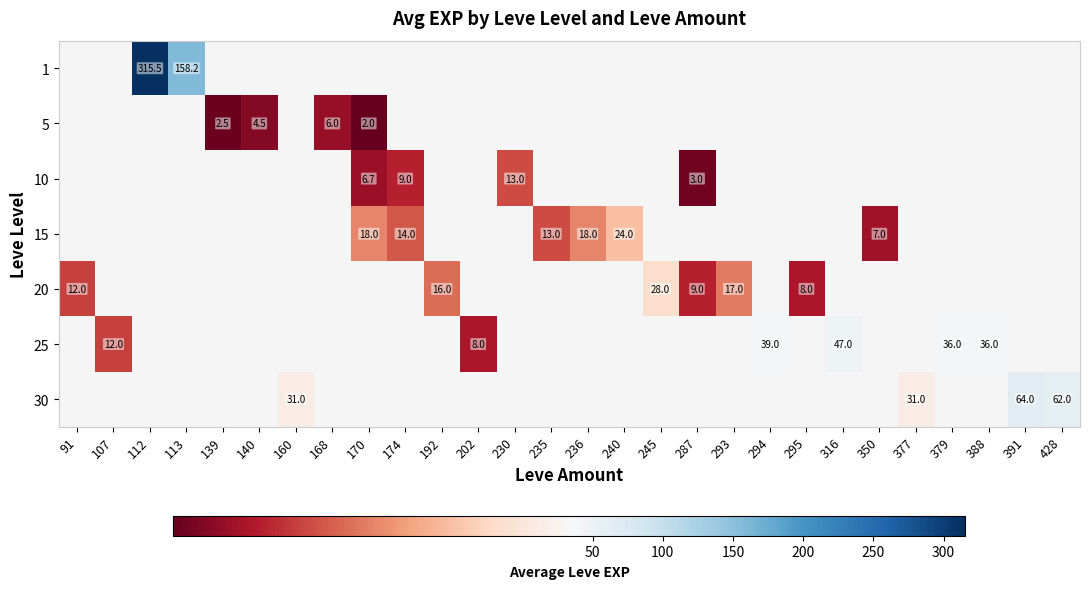

How many data points does each series have?

28